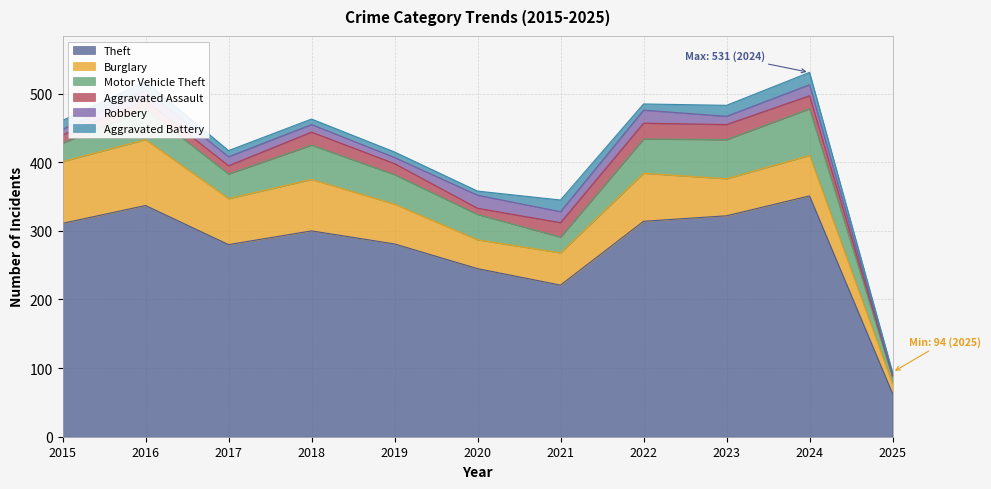

The value of Burglary at 2016 is 145. True or false?

False